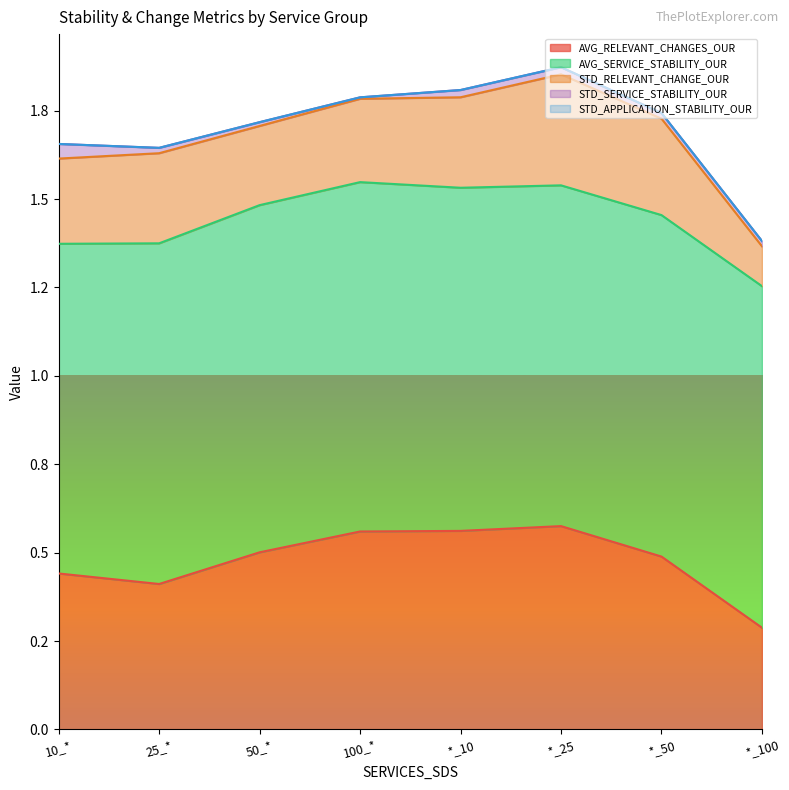

True or false: AVG_SERVICE_STABILITY_OUR and STD_RELEVANT_CHANGE_OUR cross at least once.

False